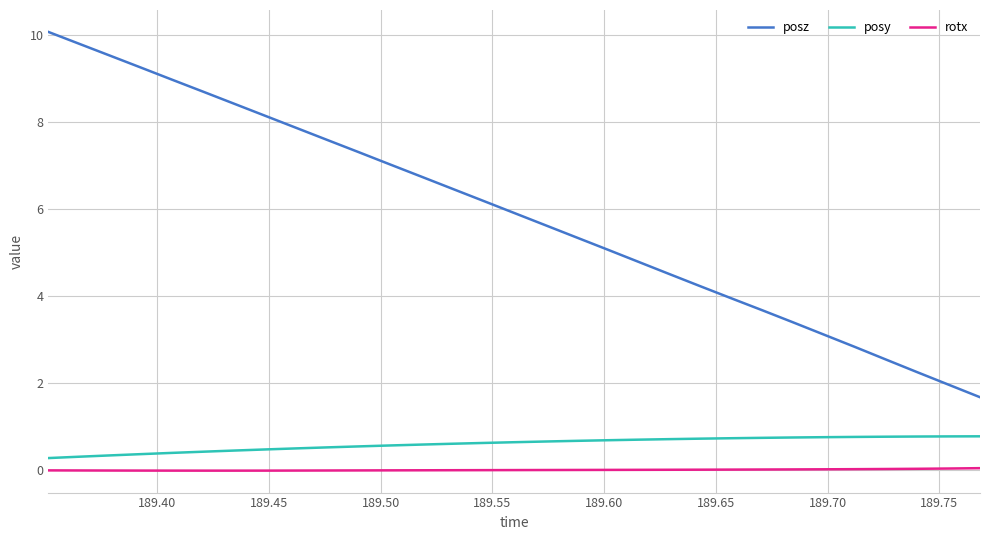

True or false: posy and rotx intersect in this chart.

False